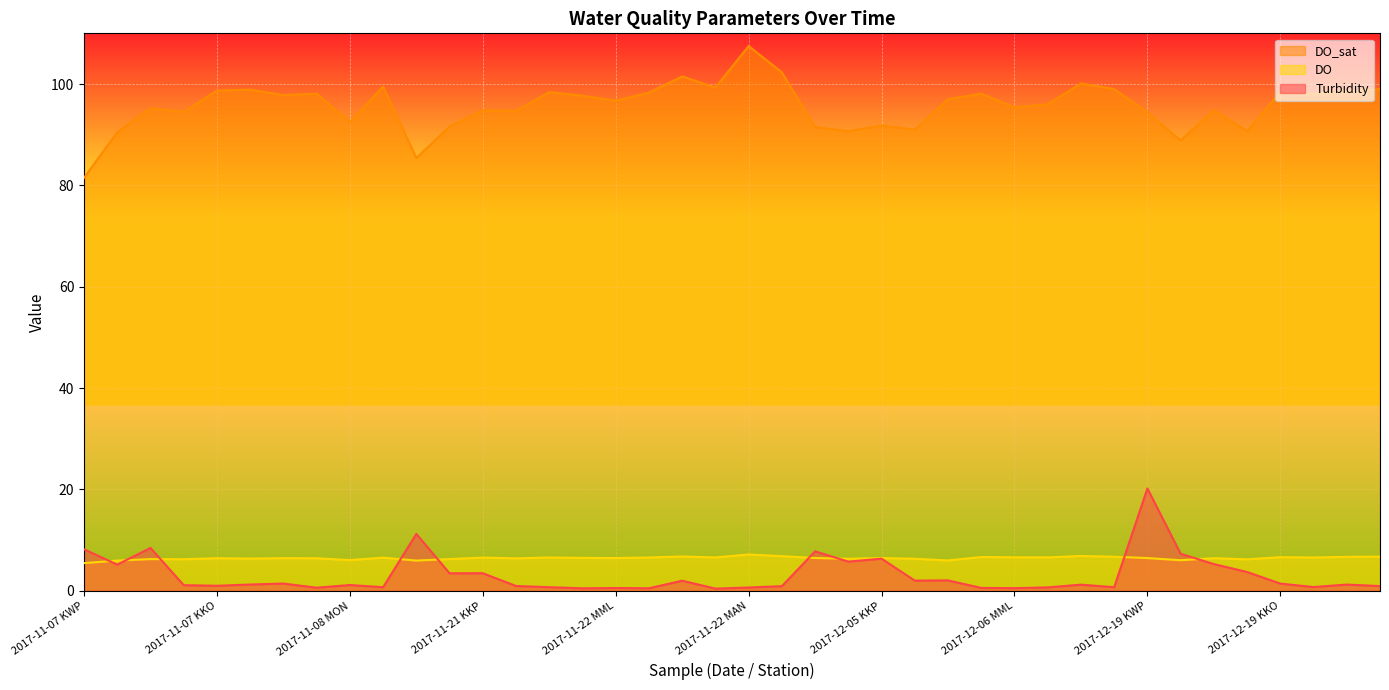

At which category does Turbidity reach its first local peak?

2017-11-07 KKP